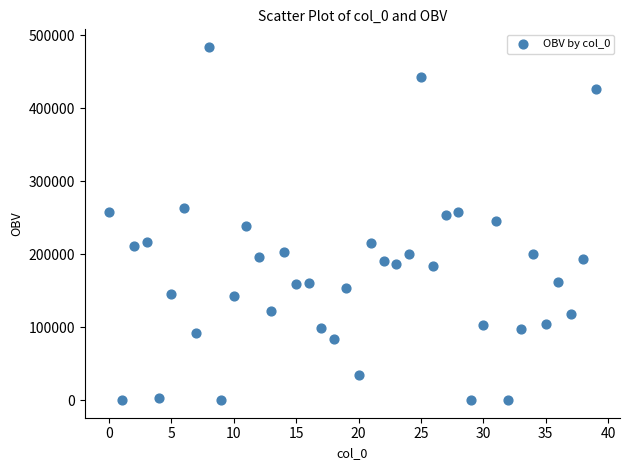

What is the range of Y values (max minus min)?

483490.5